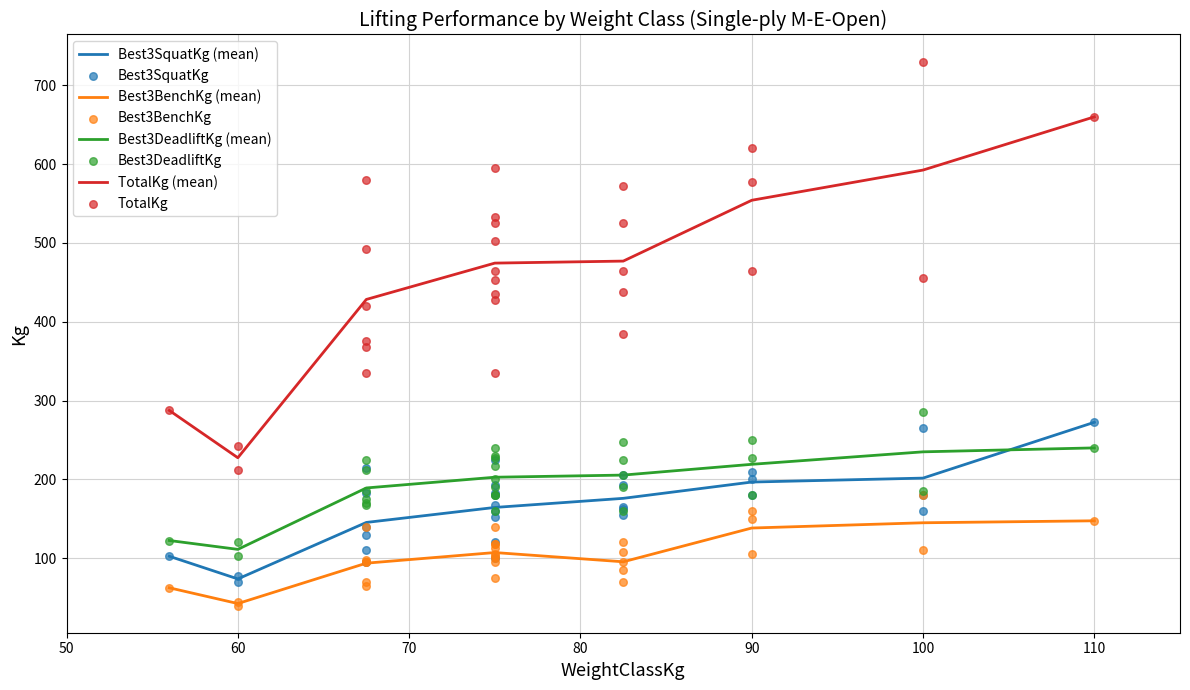

Which series has the largest Y range (max minus min)?

TotalKg